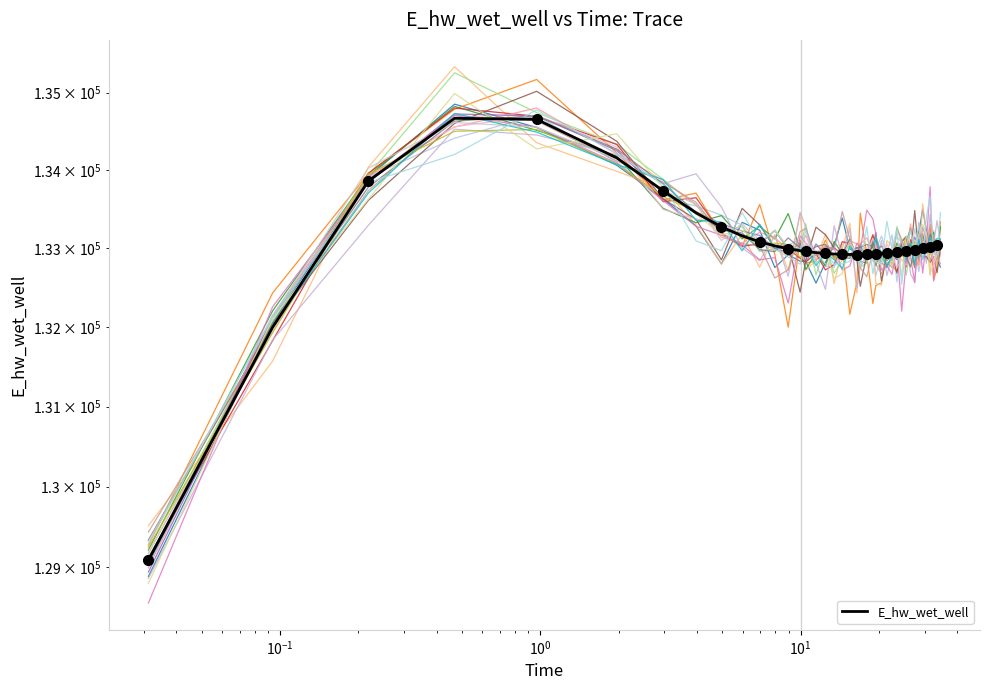

Rank the categories by value from highest to lowest.

0.46875, 0.96875, 1.96875, 0.21875, 2.96875, 3.96875, 4.96875, 5.96875, 6.96875, 34.46875, 33.46875, 7.96875, 32.46875, 31.46875, 30.46875, 29.46875, 8.96875, 28.46875, 27.46875, 26.46875, 9.96875, 25.46875, 10.46875, 24.46875, 23.46875, 11.46875, 22.46875, 21.46875, 12.46875, 20.46875, 19.46875, 13.46875, 18.96875, 17.96875, 14.46875, 16.96875, 15.46875, 16.46875, 0.09375, 0.03125